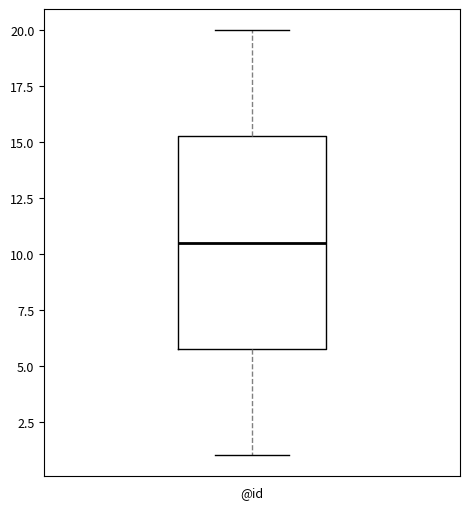

Transcribe this box plot: give where the median line is, the range the box spans, and where the two whiskers end, as read against the y-axis. The values are not printed on the chart, so give them approximately, as read against the axis.

median 10.5, box 6.0 to 15.5, whiskers 1.0 to 20.0